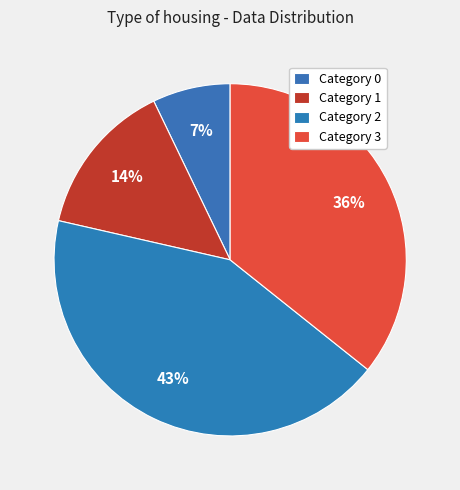

How many slices are in this pie chart?

4